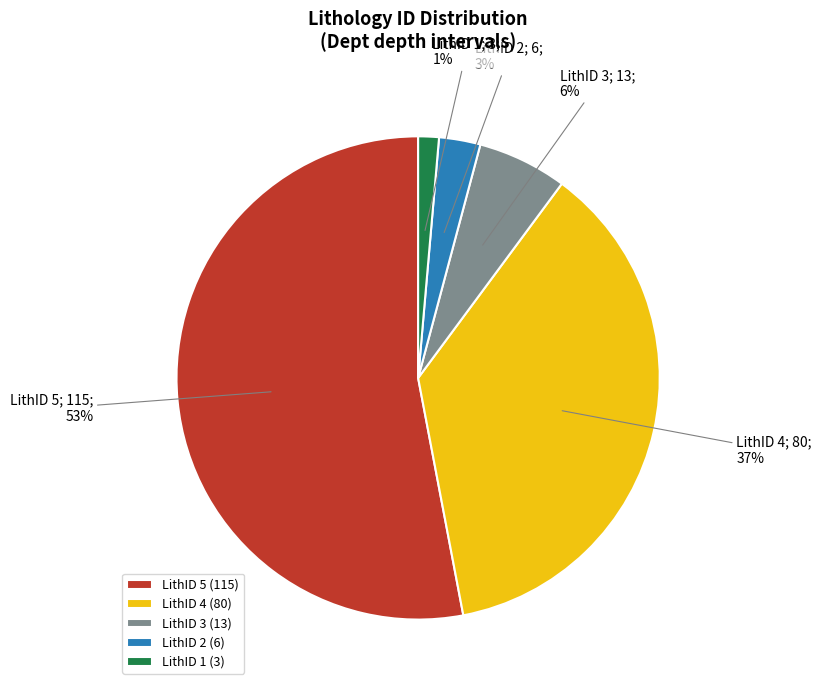

How many segments does this pie chart have?

5